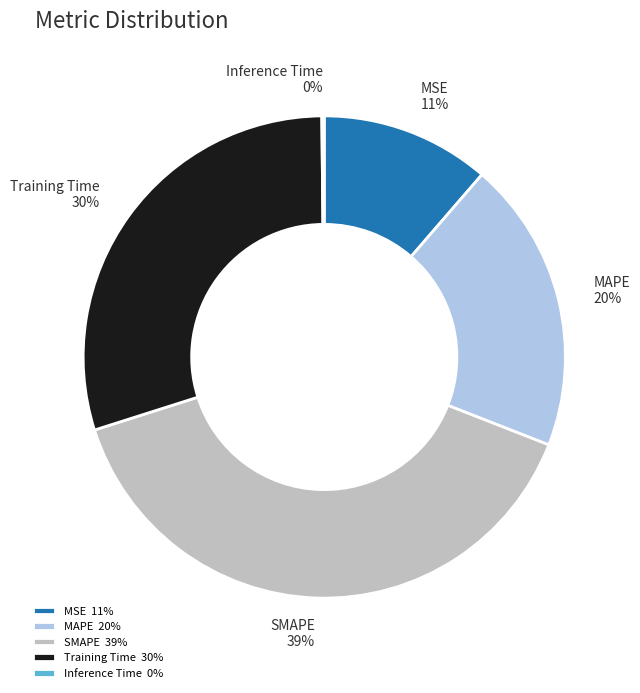

To the nearest percent, what percentage of the pie is SMAPE?

39%